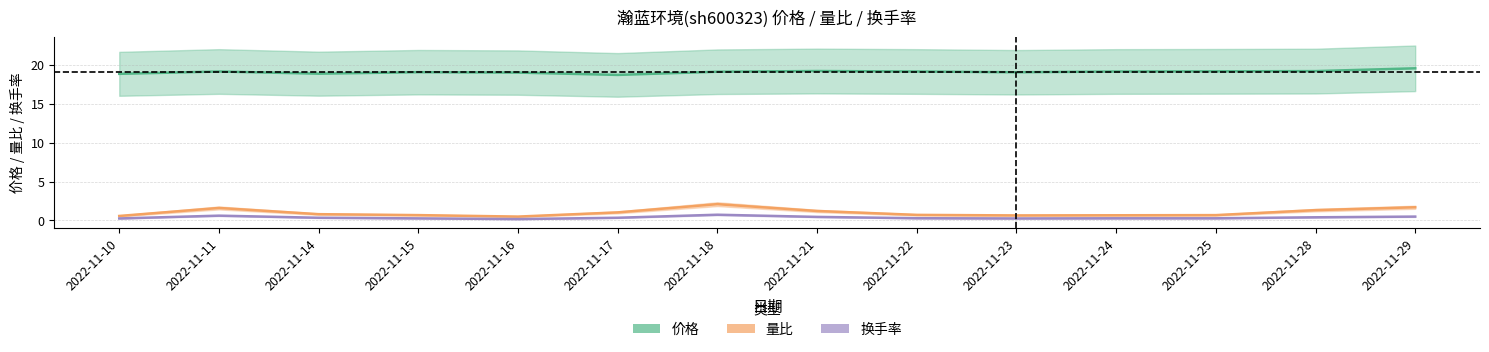

Reading left to right, extract all data points from this chart.

价格: 2022-11-10=18.9	2022-11-11=19.1	2022-11-14=18.9	2022-11-15=19.1	2022-11-16=19.0	2022-11-17=18.7	2022-11-18=19.1	2022-11-21=19.2	2022-11-22=19.1	2022-11-23=19.1	2022-11-24=19.1	2022-11-25=19.2	2022-11-28=19.2	2022-11-29=19.6
量比: 2022-11-10=0.6	2022-11-11=1.6	2022-11-14=0.8	2022-11-15=0.7	2022-11-16=0.5	2022-11-17=1.0	2022-11-18=2.1	2022-11-21=1.2	2022-11-22=0.7	2022-11-23=0.6	2022-11-24=0.7	2022-11-25=0.7	2022-11-28=1.3	2022-11-29=1.7
换手率: 2022-11-10=0.2	2022-11-11=0.6	2022-11-14=0.3	2022-11-15=0.3	2022-11-16=0.2	2022-11-17=0.3	2022-11-18=0.7	2022-11-21=0.5	2022-11-22=0.3	2022-11-23=0.2	2022-11-24=0.3	2022-11-25=0.3	2022-11-28=0.4	2022-11-29=0.5